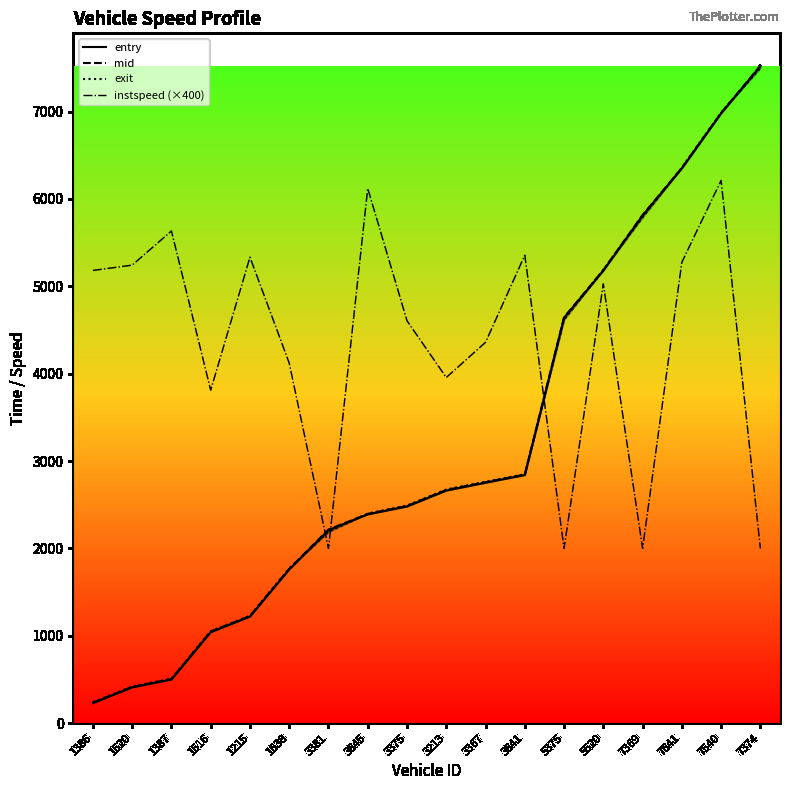

What is the spread (max minus min) of values at 1386?

4951.7